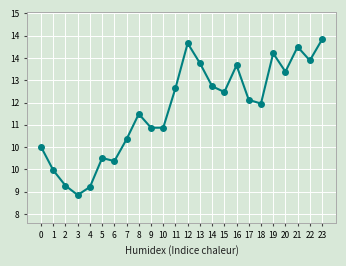

Is this an area chart (filled region under the line)?

No